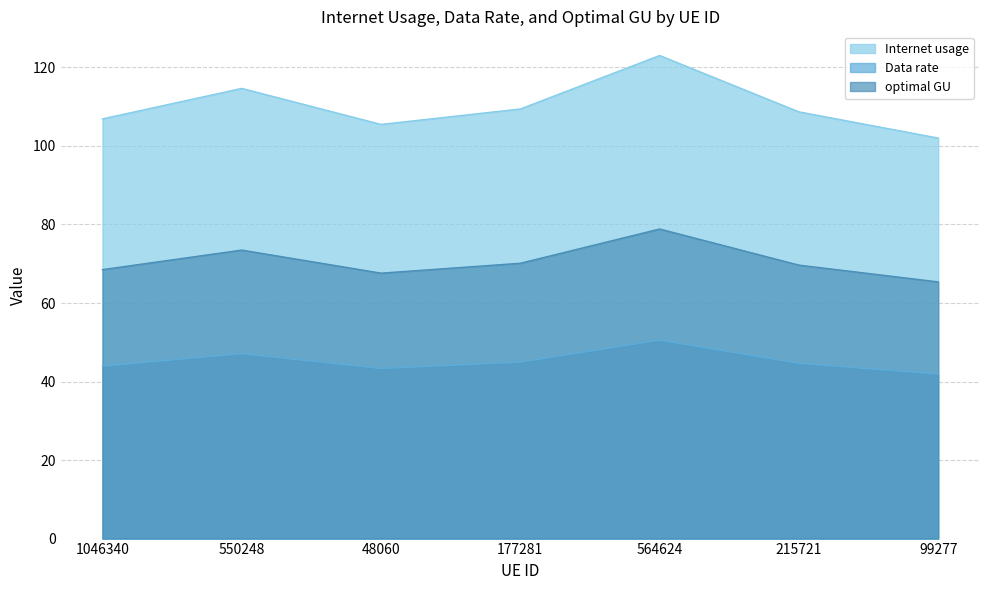

True or false: Data rate and Internet usage intersect in this chart.

False